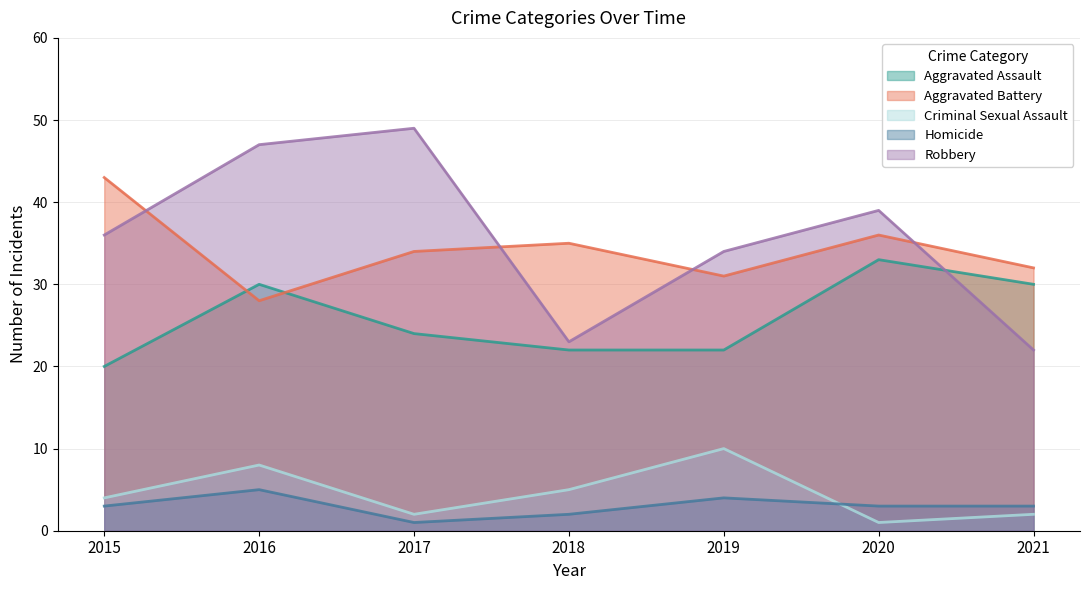

Which category has the lowest value in the Homicide series?

2017